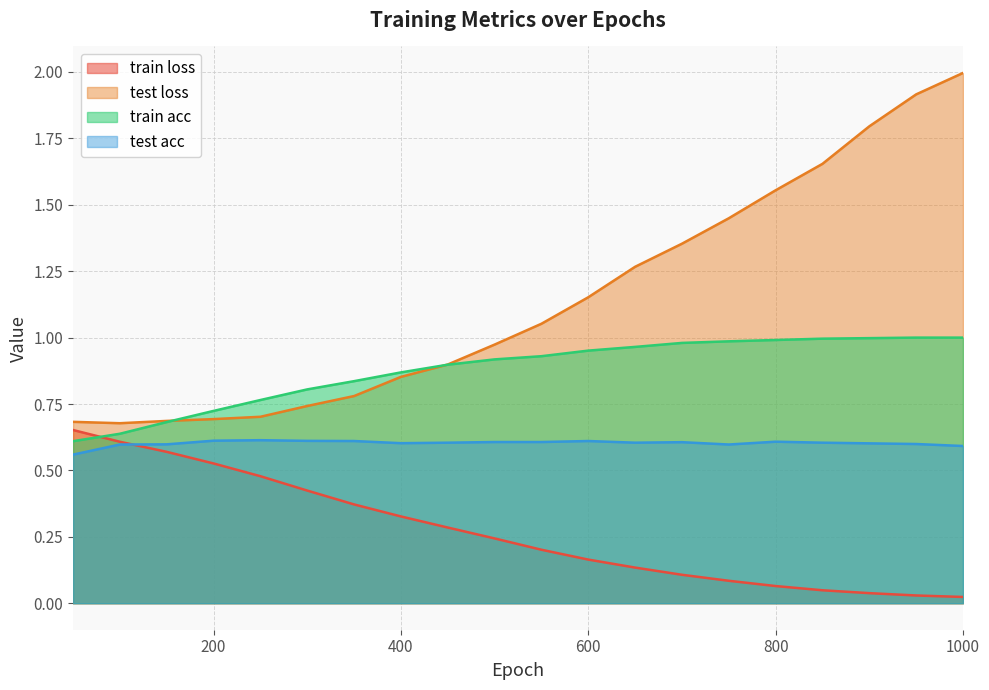

Reading left to right, what are all the values shown in this chart?

train loss: 50=0.7	100=0.6	150=0.6	200=0.5	250=0.5	300=0.4	350=0.4	400=0.3	450=0.3	500=0.2	550=0.2	600=0.2	650=0.1	700=0.1	750=0.1	800=0.1	850=0.0	900=0.0	950=0.0	1000=0.0
test loss: 50=0.7	100=0.7	150=0.7	200=0.7	250=0.7	300=0.7	350=0.8	400=0.9	450=0.9	500=1.0	550=1.1	600=1.2	650=1.3	700=1.4	750=1.4	800=1.6	850=1.7	900=1.8	950=1.9	1000=2.0
train acc: 50=0.6	100=0.6	150=0.7	200=0.7	250=0.8	300=0.8	350=0.8	400=0.9	450=0.9	500=0.9	550=0.9	600=1.0	650=1.0	700=1.0	750=1.0	800=1.0	850=1.0	900=1.0	950=1.0	1000=1.0
test acc: 50=0.6	100=0.6	150=0.6	200=0.6	250=0.6	300=0.6	350=0.6	400=0.6	450=0.6	500=0.6	550=0.6	600=0.6	650=0.6	700=0.6	750=0.6	800=0.6	850=0.6	900=0.6	950=0.6	1000=0.6